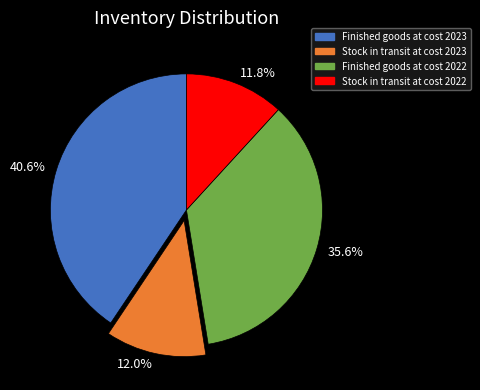

Is there any slice that represents more than half of the pie?

No